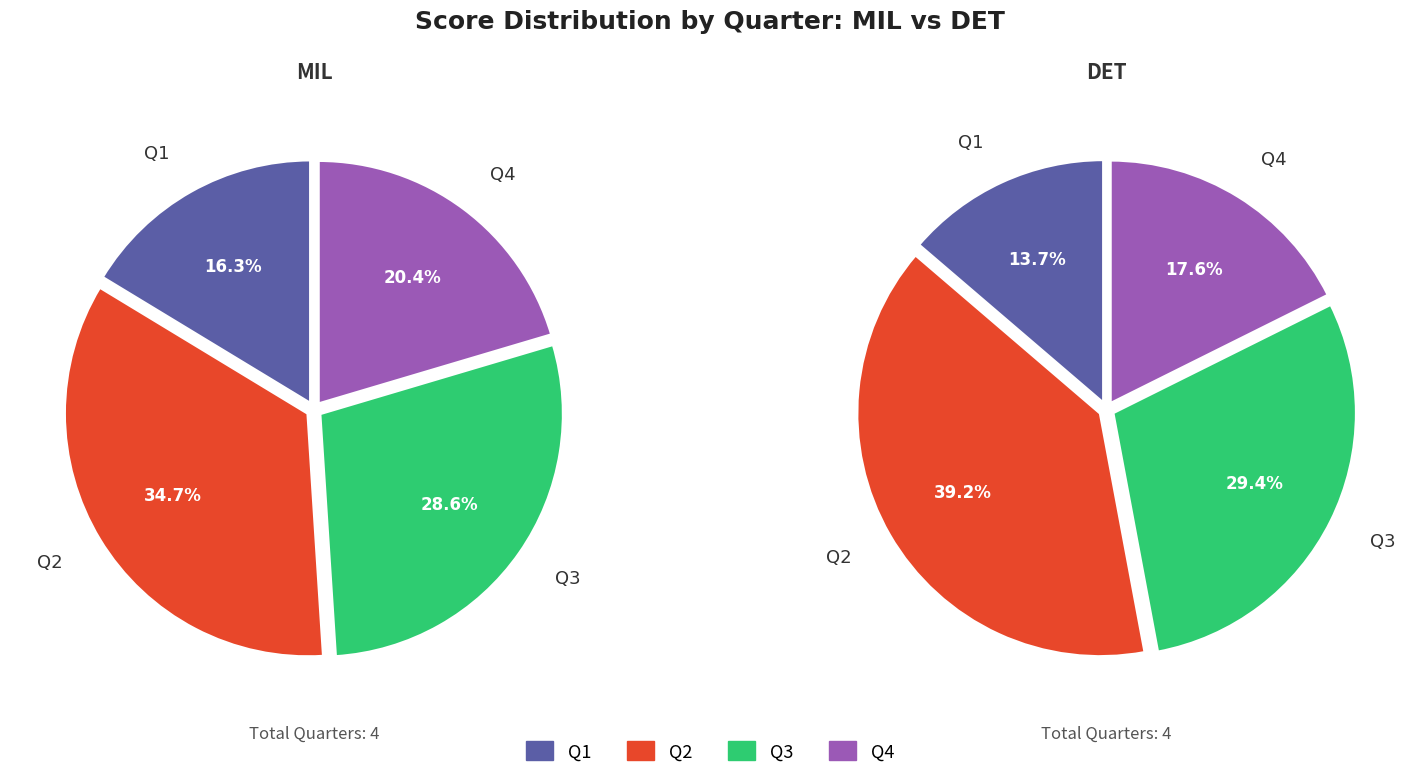

Which category has the biggest portion of the pie?

2